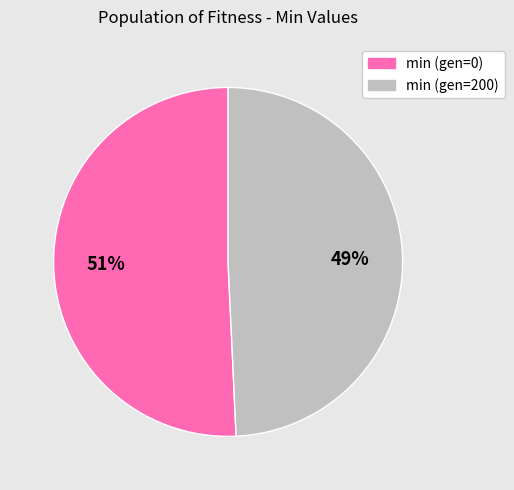

Which category accounts for the majority?

min (gen=0)